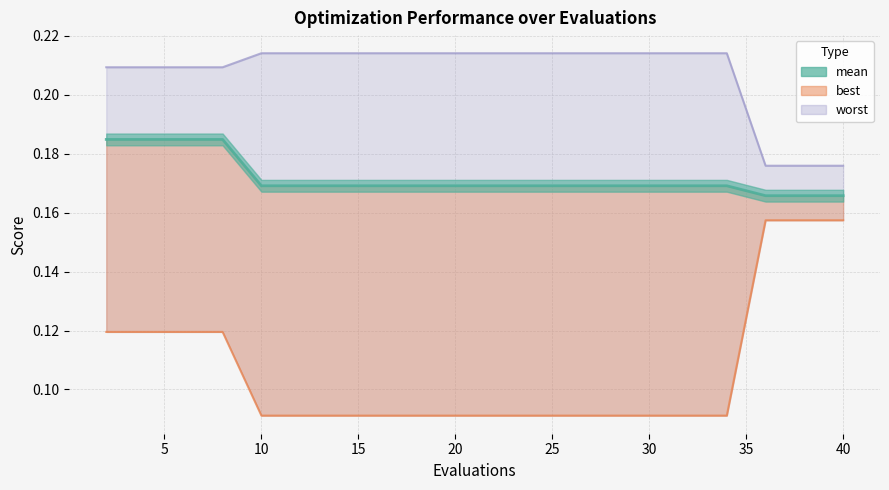

Does the chart display data point markers on the line(s)?

No